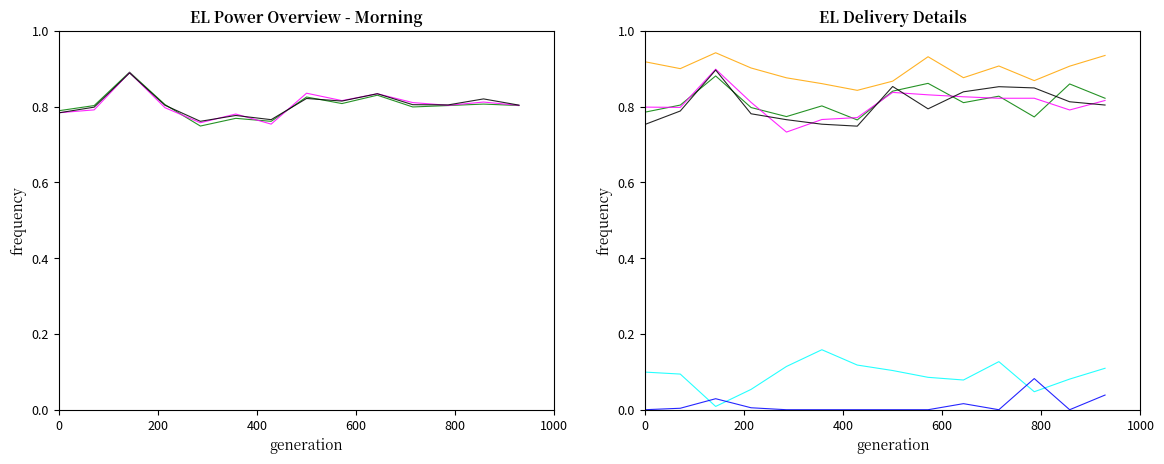

What is the label of the 7th point from the left?

6